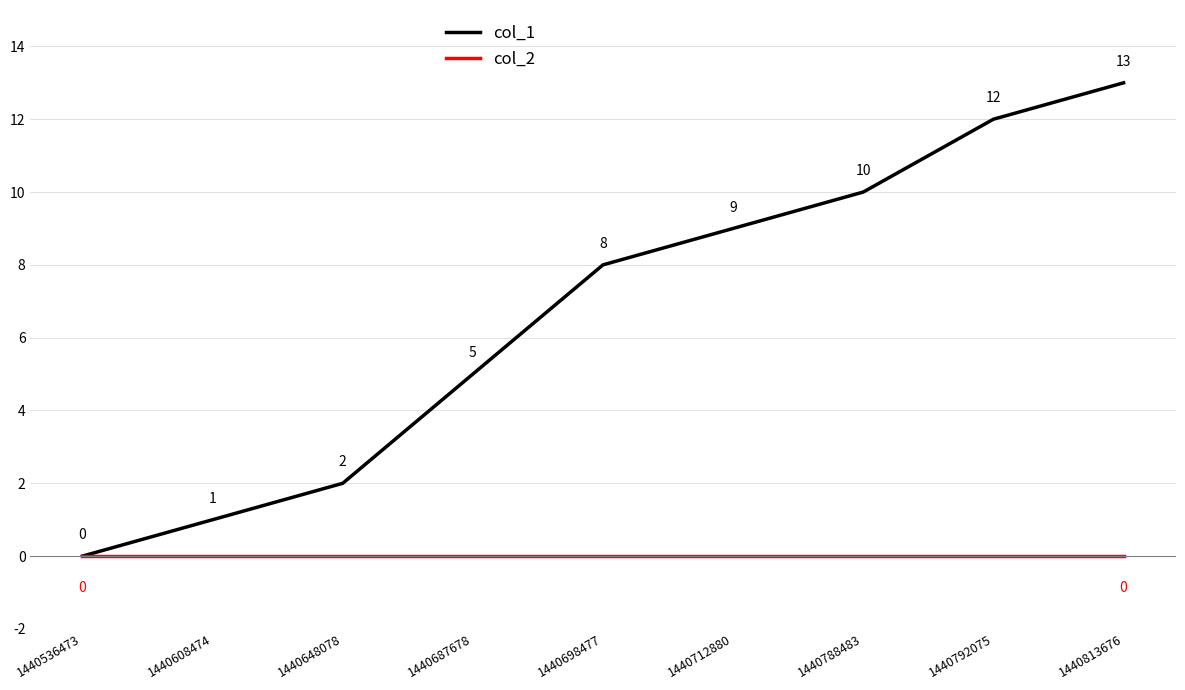

List the series in order of their overall mean, lowest first.

col_2, col_1